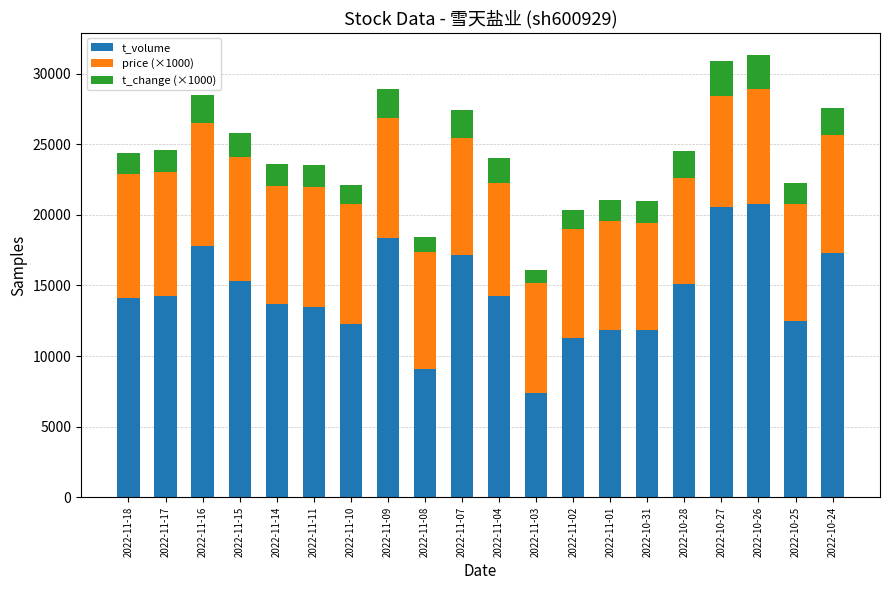

What is the lowest value of the t_volume series?

7400